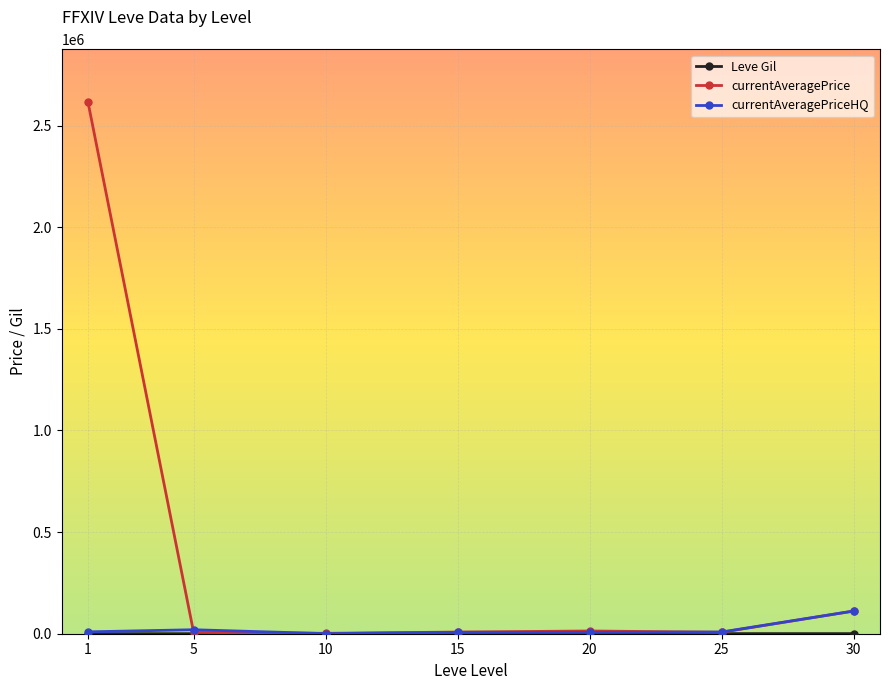

Which series has the largest total across all categories?

currentAveragePrice